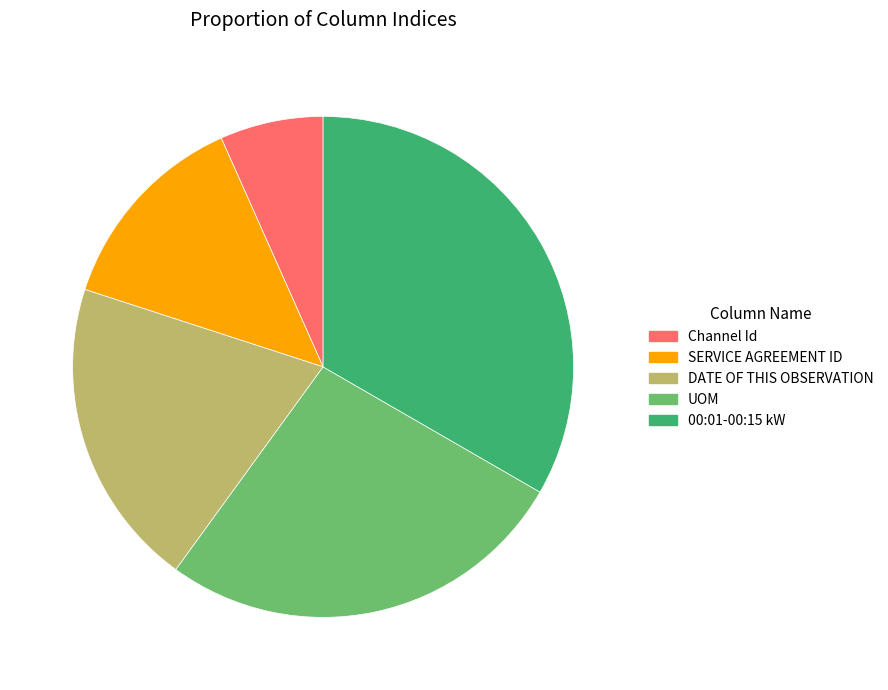

Is the sum of Channel Id and 00:01-00:15 kW greater than half?

No